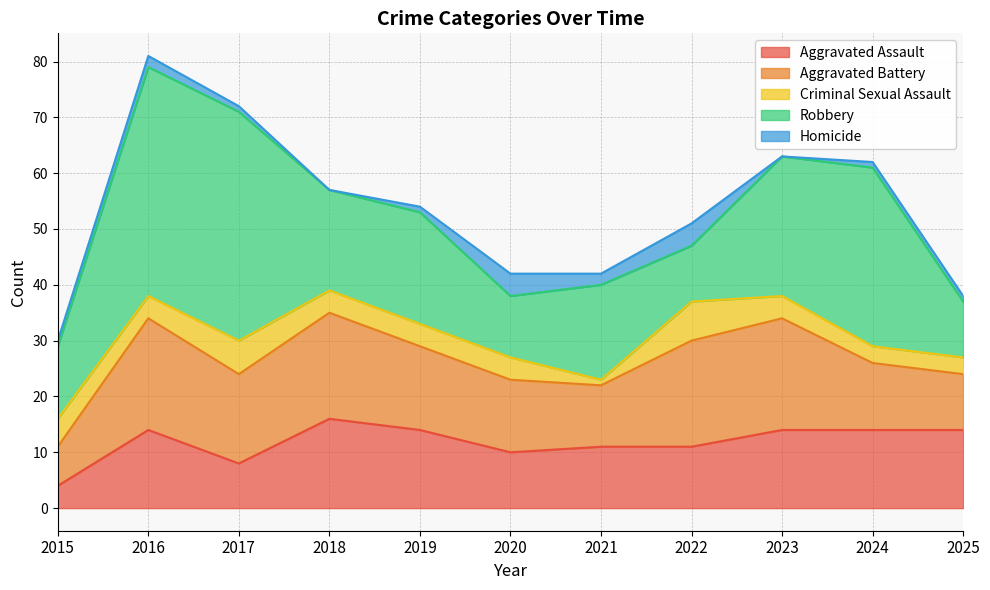

True or false: Robbery and Criminal Sexual Assault cross at least once.

False